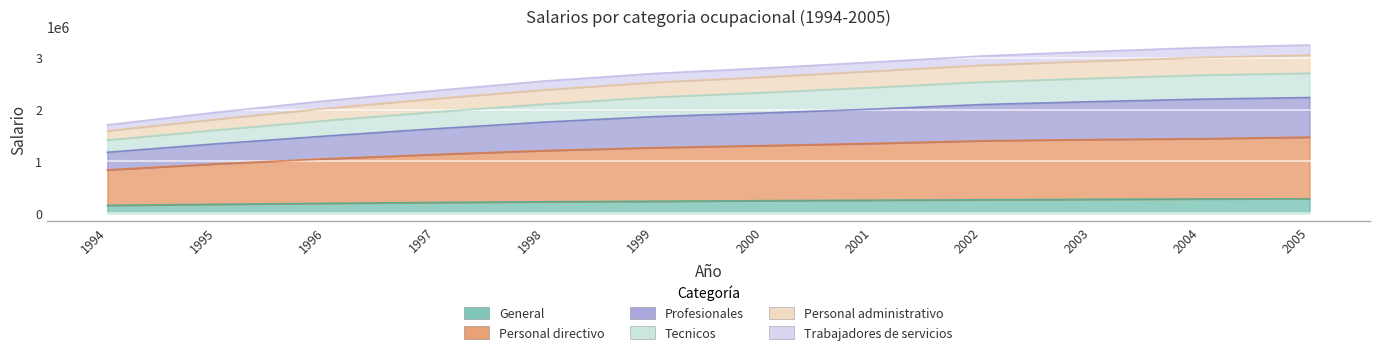

True or false: Tecnicos and Personal administrativo cross at least once.

False